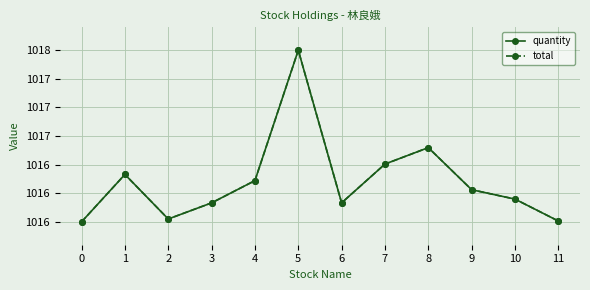

Which series has the largest range (max minus min)?

quantity